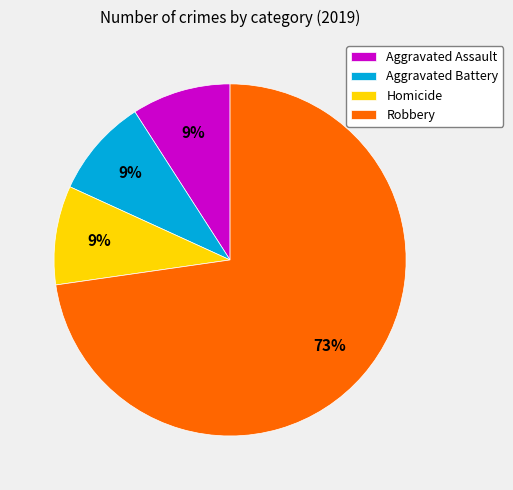

What is the ratio of the value at Homicide to the value at Robbery?

0.1